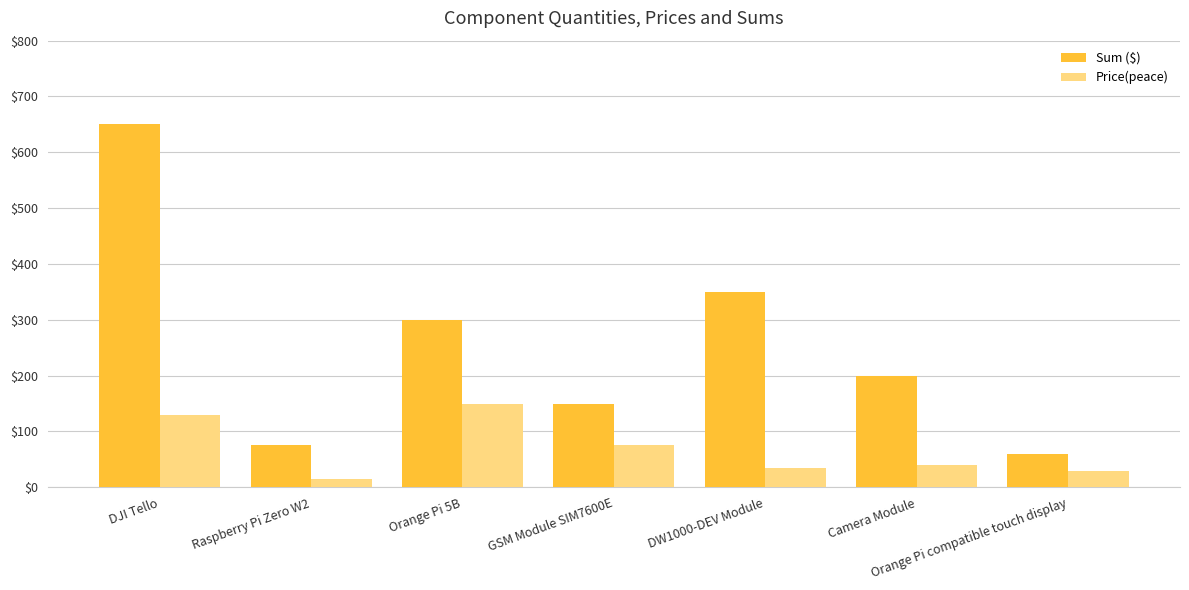

At Orange Pi 5B, list the series in order from largest to smallest.

Sum ($), Price(peace)